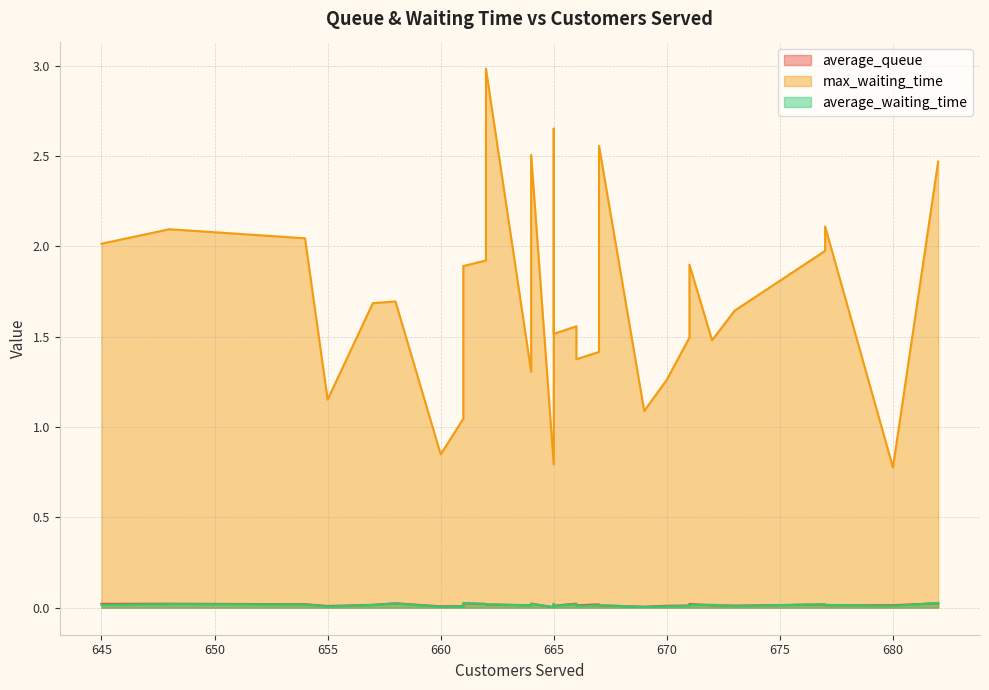

What is the spread (max minus min) of values at 667?

1.4